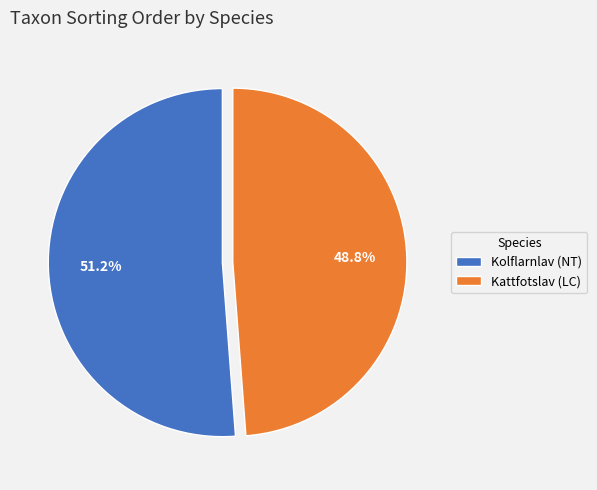

How many segments does this pie chart have?

2